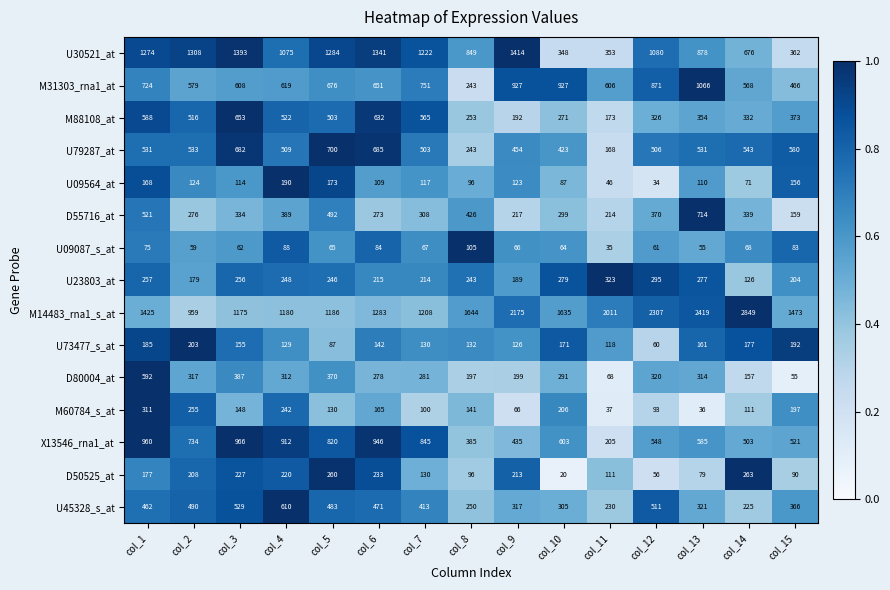

What is the difference between the highest and lowest values at col_13?

2383